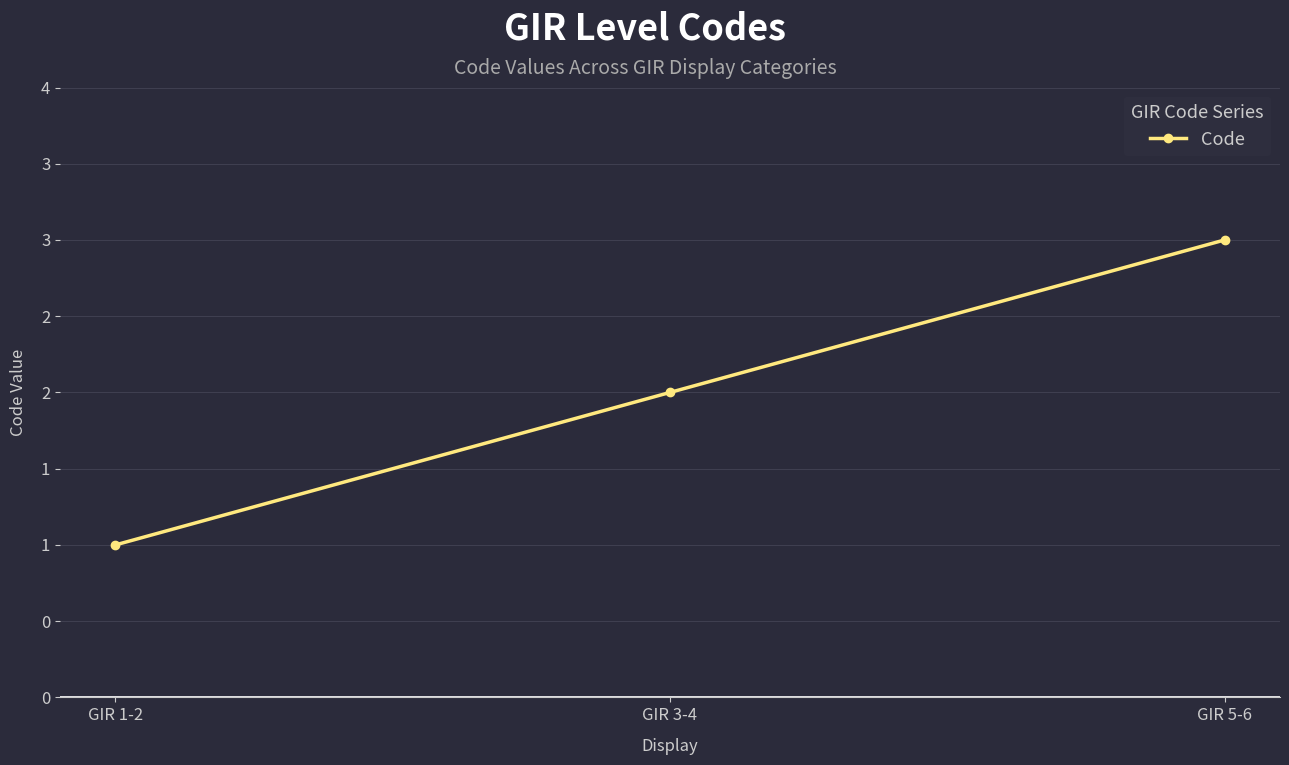

At which category does the chart reach its minimum across all series?

GIR 1-2